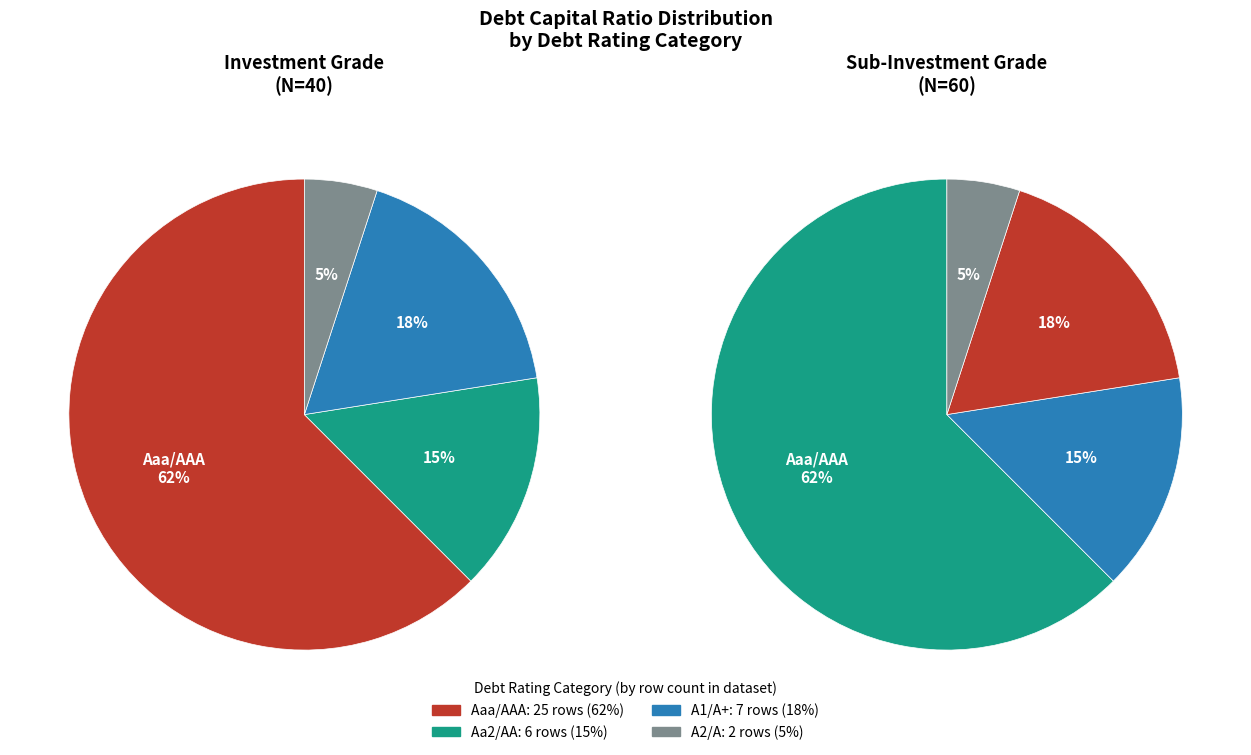

How many segments does this pie chart have?

4